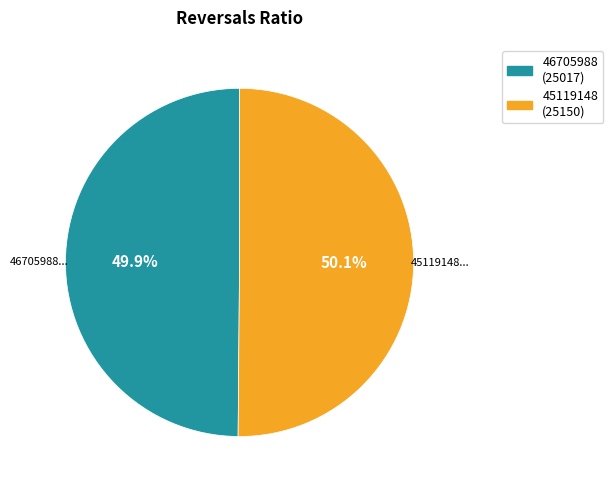

What portion of the pie excludes 45119148?

49.9%